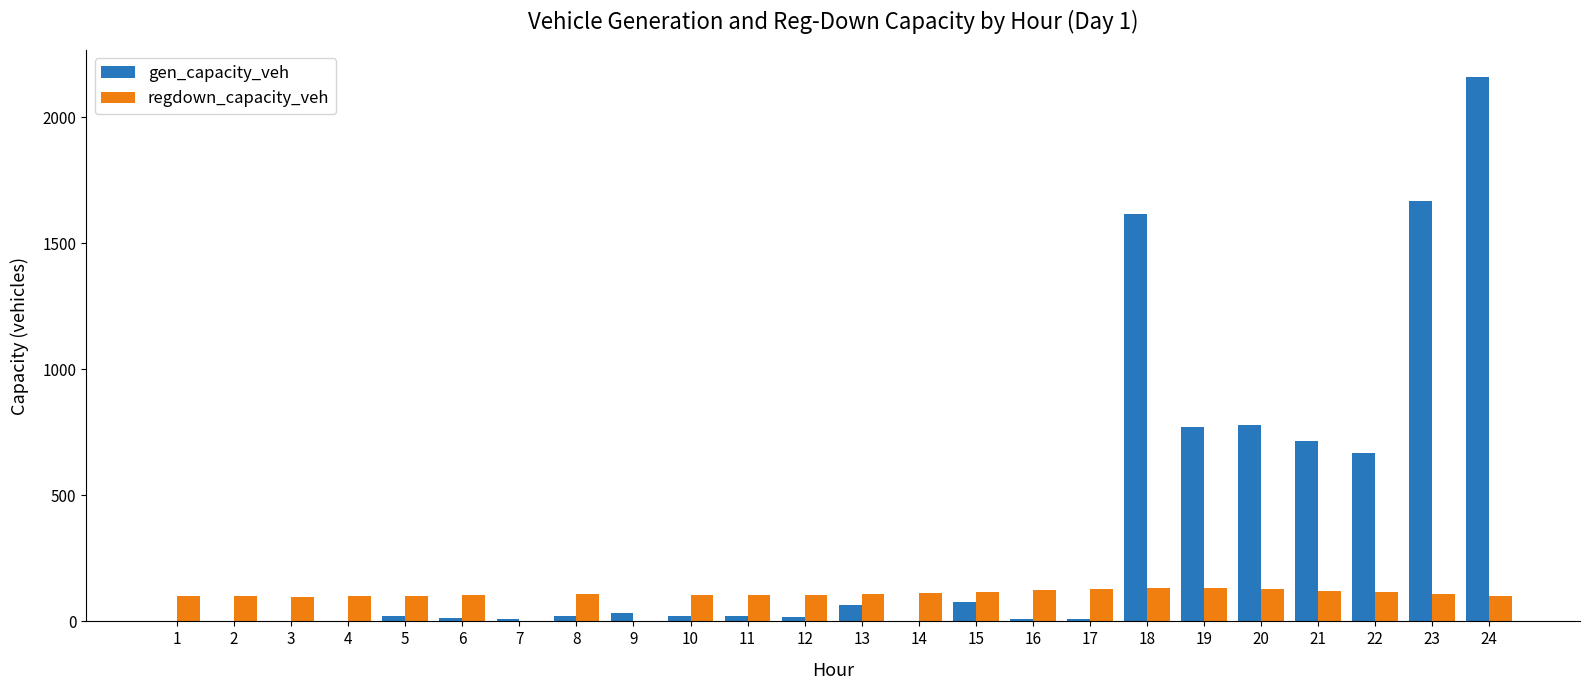

Is the value of gen_capacity_veh at 24 greater than the value of regdown_capacity_veh at 14?

Yes